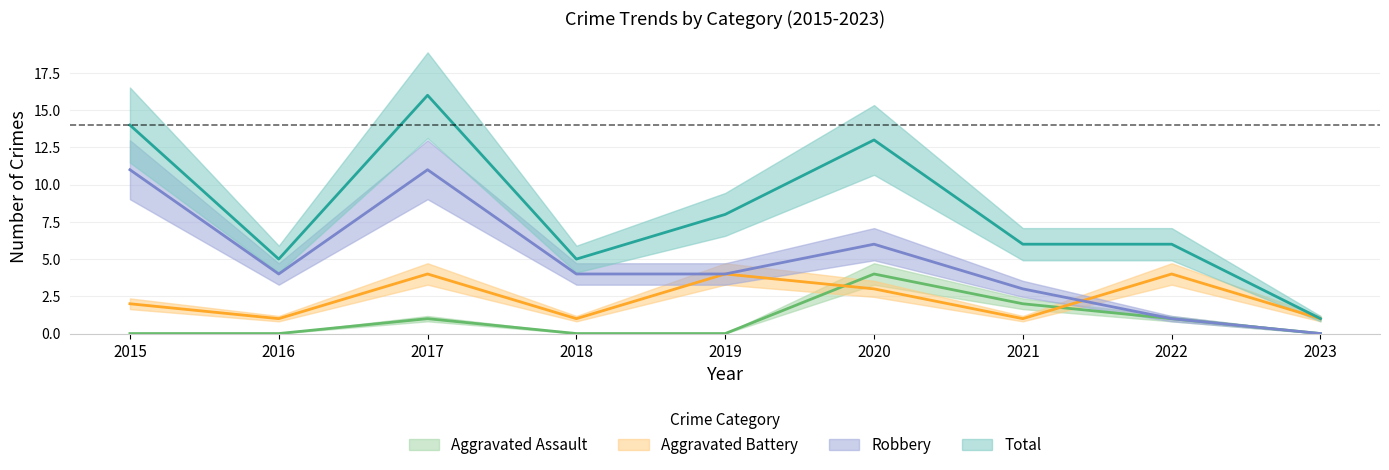

At 2019, list the series in order from largest to smallest.

Total, Aggravated Battery, Robbery, Aggravated Assault